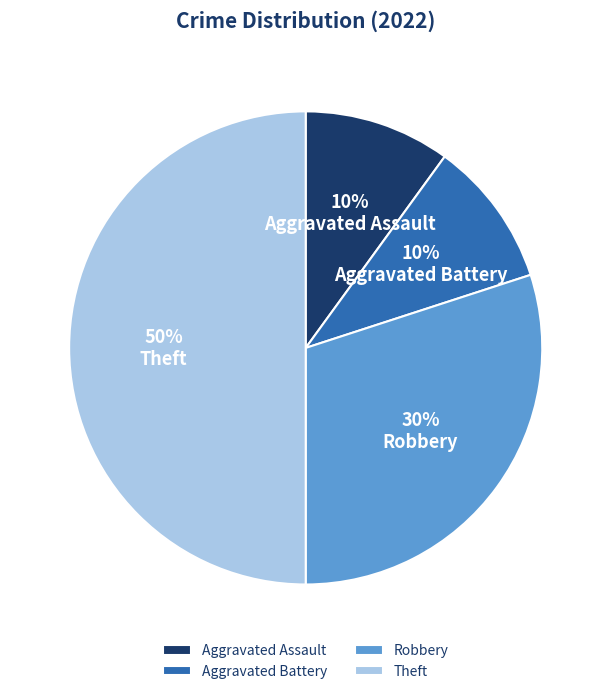

Which slice is the largest?

Theft